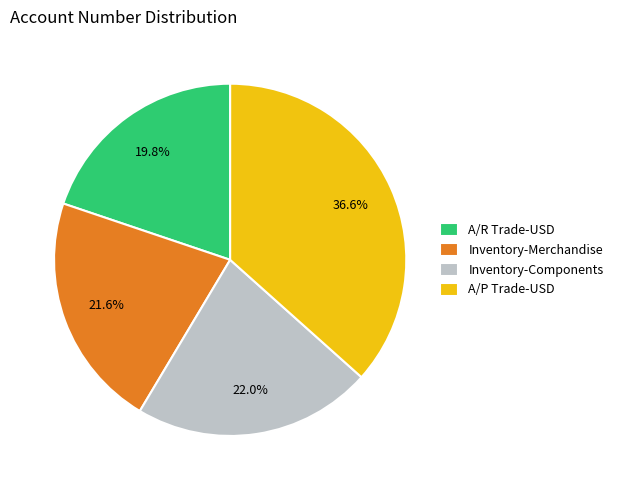

To the nearest percent, what is the combined percentage of Inventory-Components and A/R Trade-USD?

42%